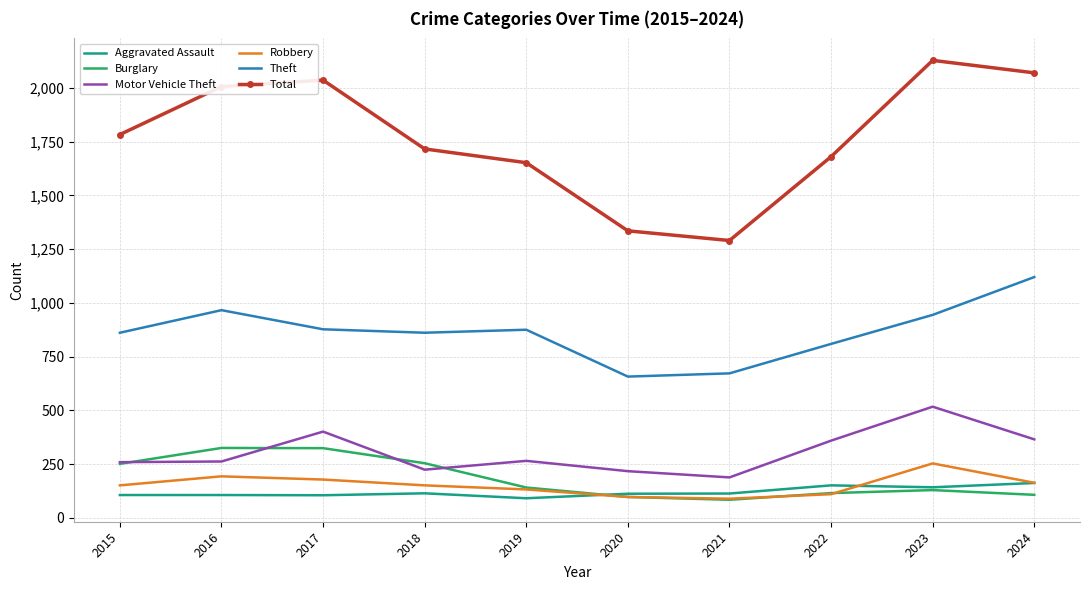

In Motor Vehicle Theft, how many points are higher than both neighbors (excluding endpoints)?

3